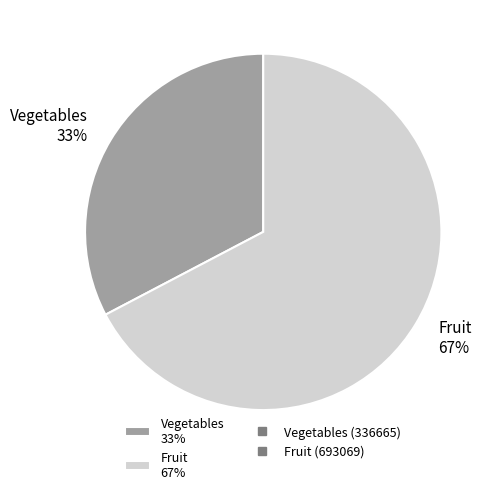

To the nearest percent, what percentage of the pie is Vegetables?

33%